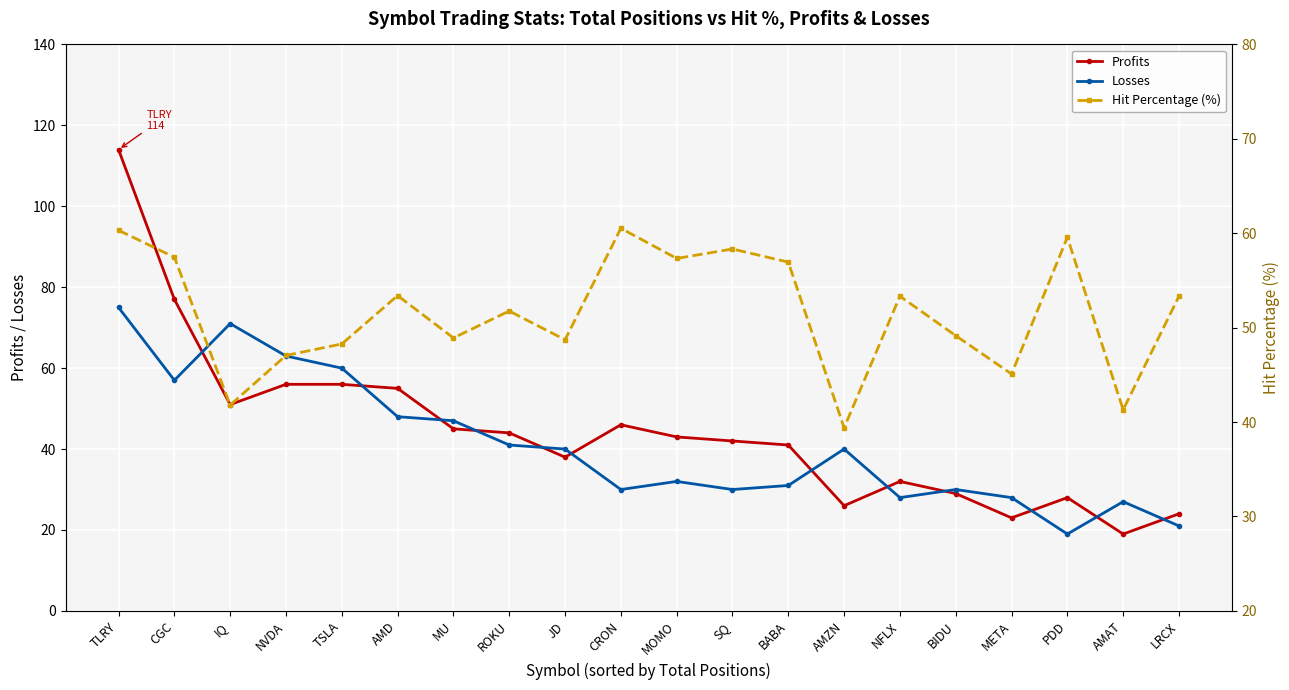

At which category does the chart reach its minimum across all series?

AMAT